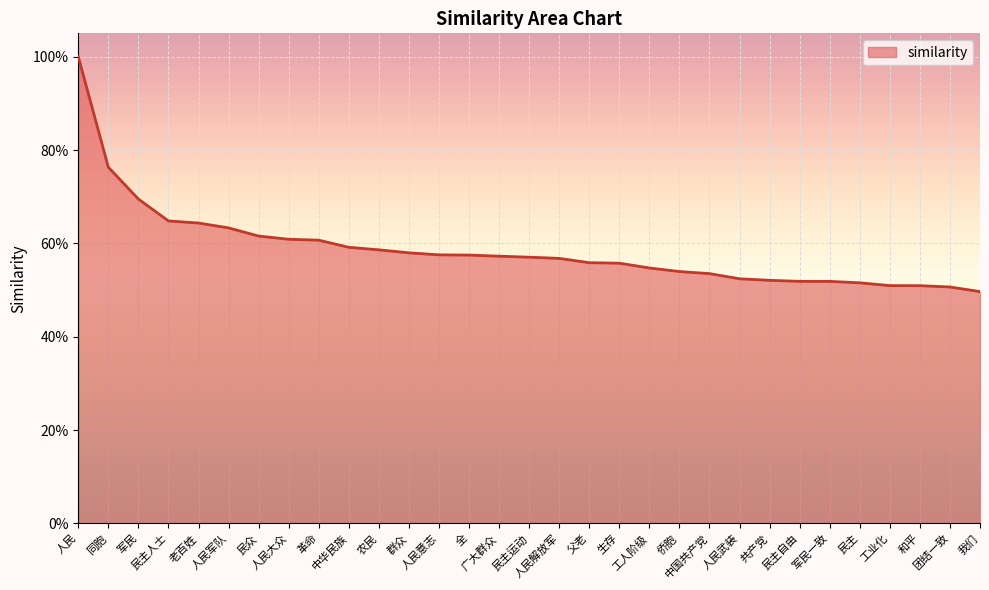

What is the difference between the values at 同胞 and 父老?

0.2